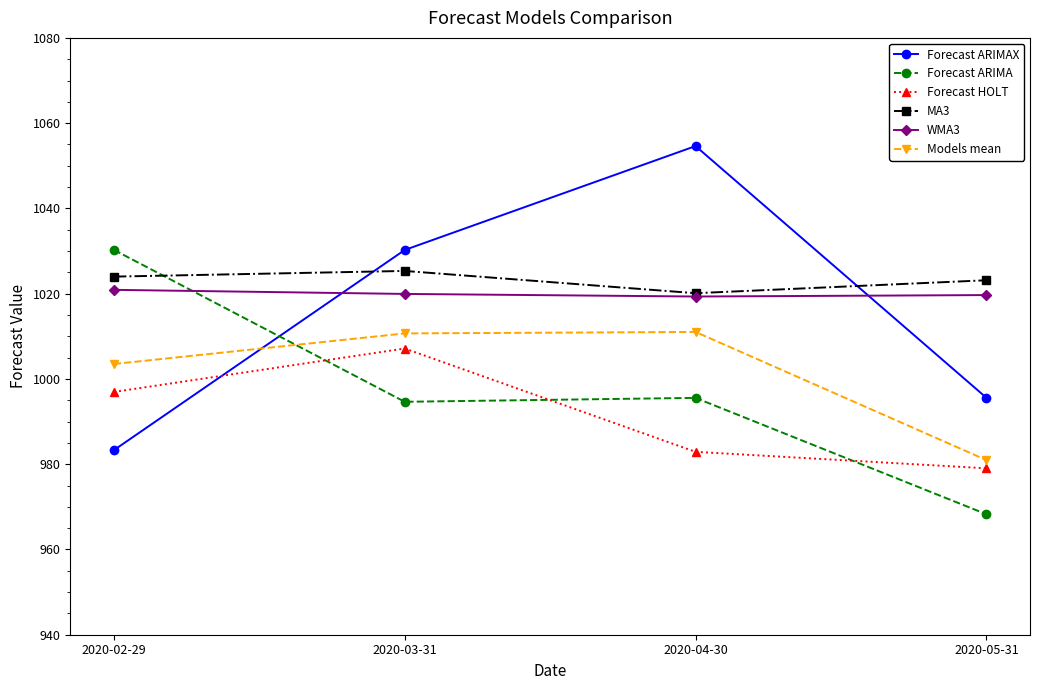

Is the value of WMA3 at 2020-04-30 greater than the value of Models mean at 2020-05-31?

Yes